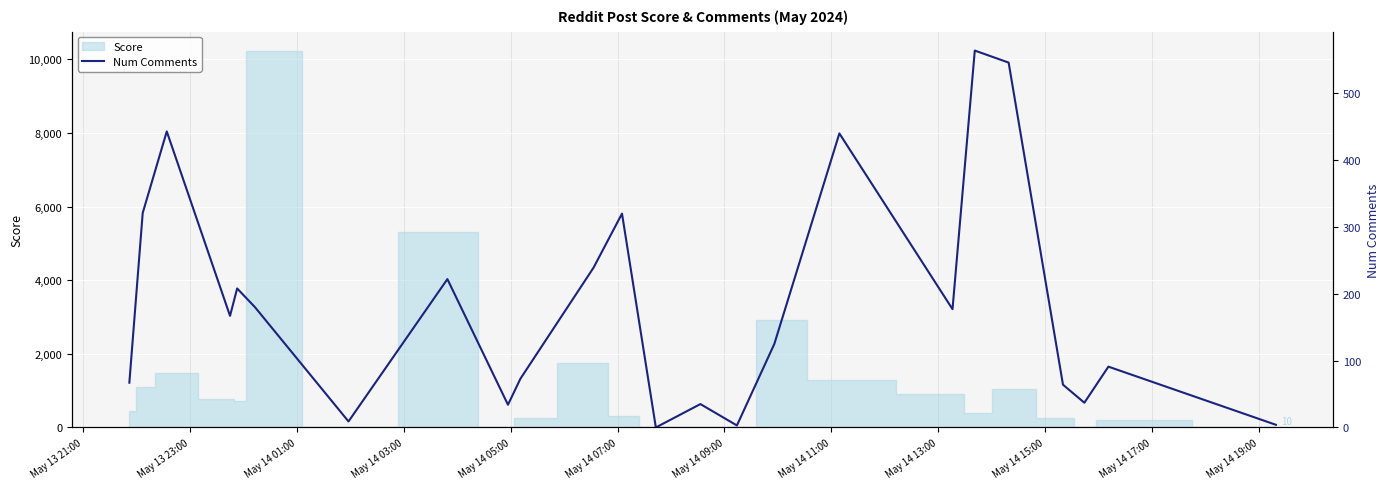

What is the difference between the second highest and minimum values?

546